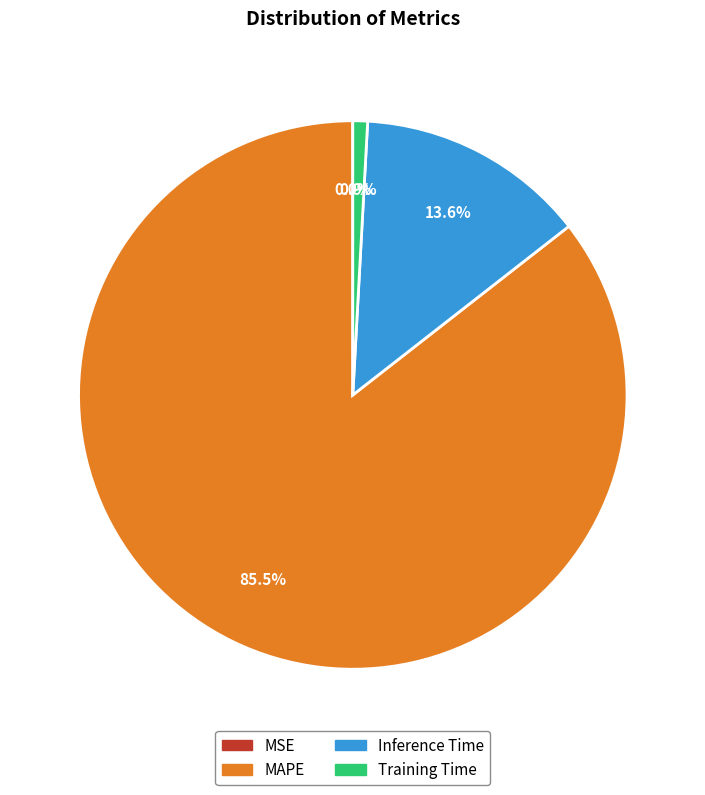

Between MAPE and Inference Time, which is larger?

MAPE